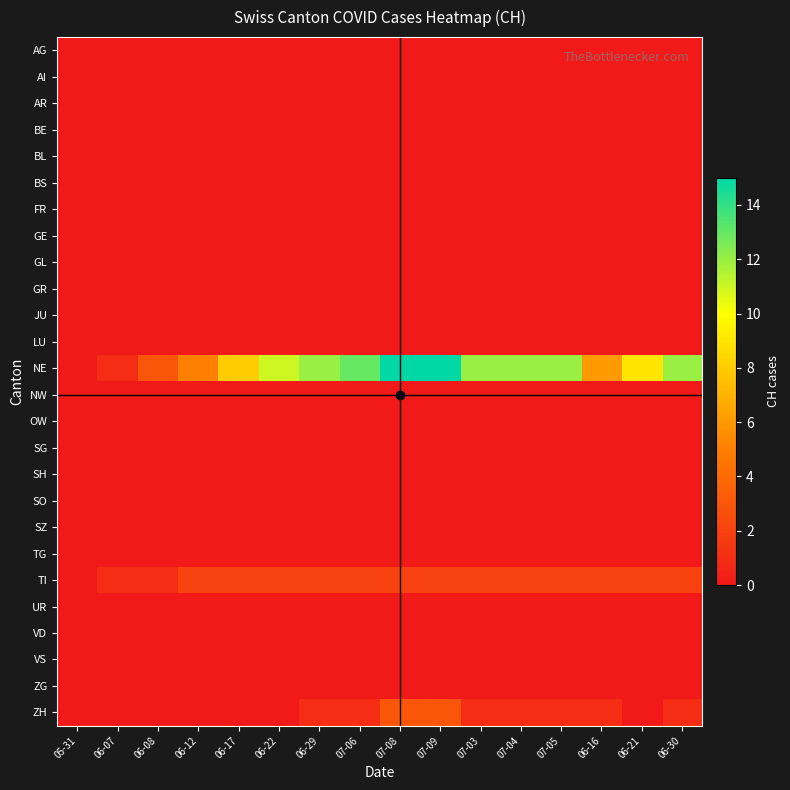

Which category has the highest value across all series?

07-08